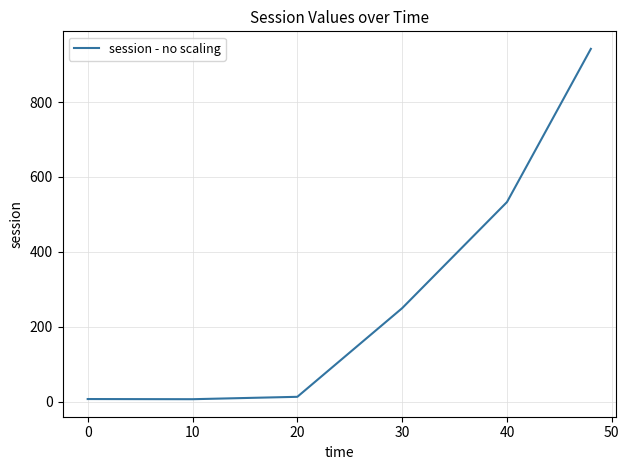

How many interior local valleys (lower than both neighbors) does the data have?

1